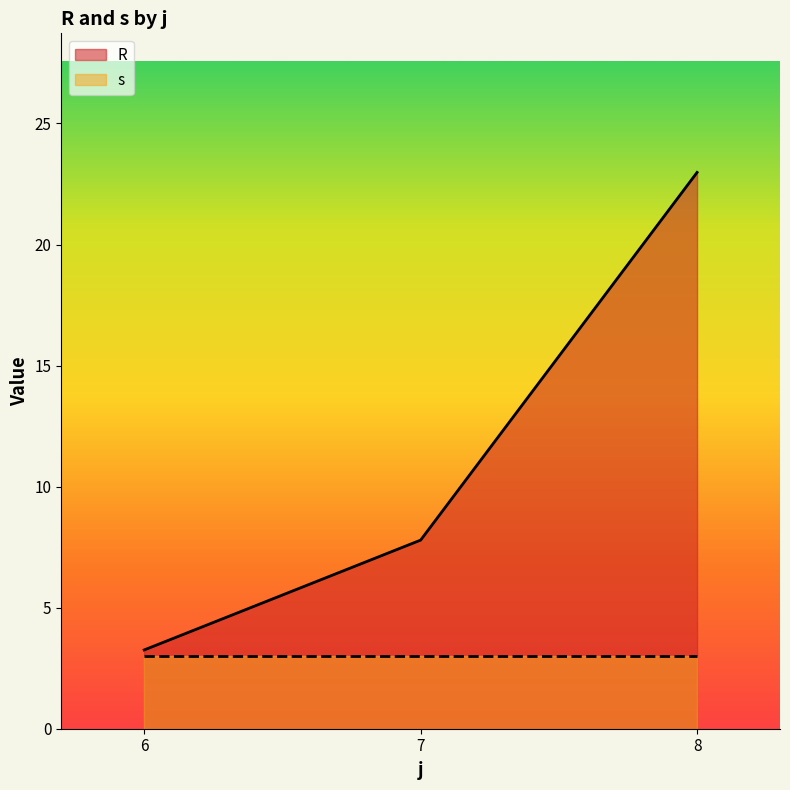

What is the difference between the second highest and minimum values in the s series?

0.0